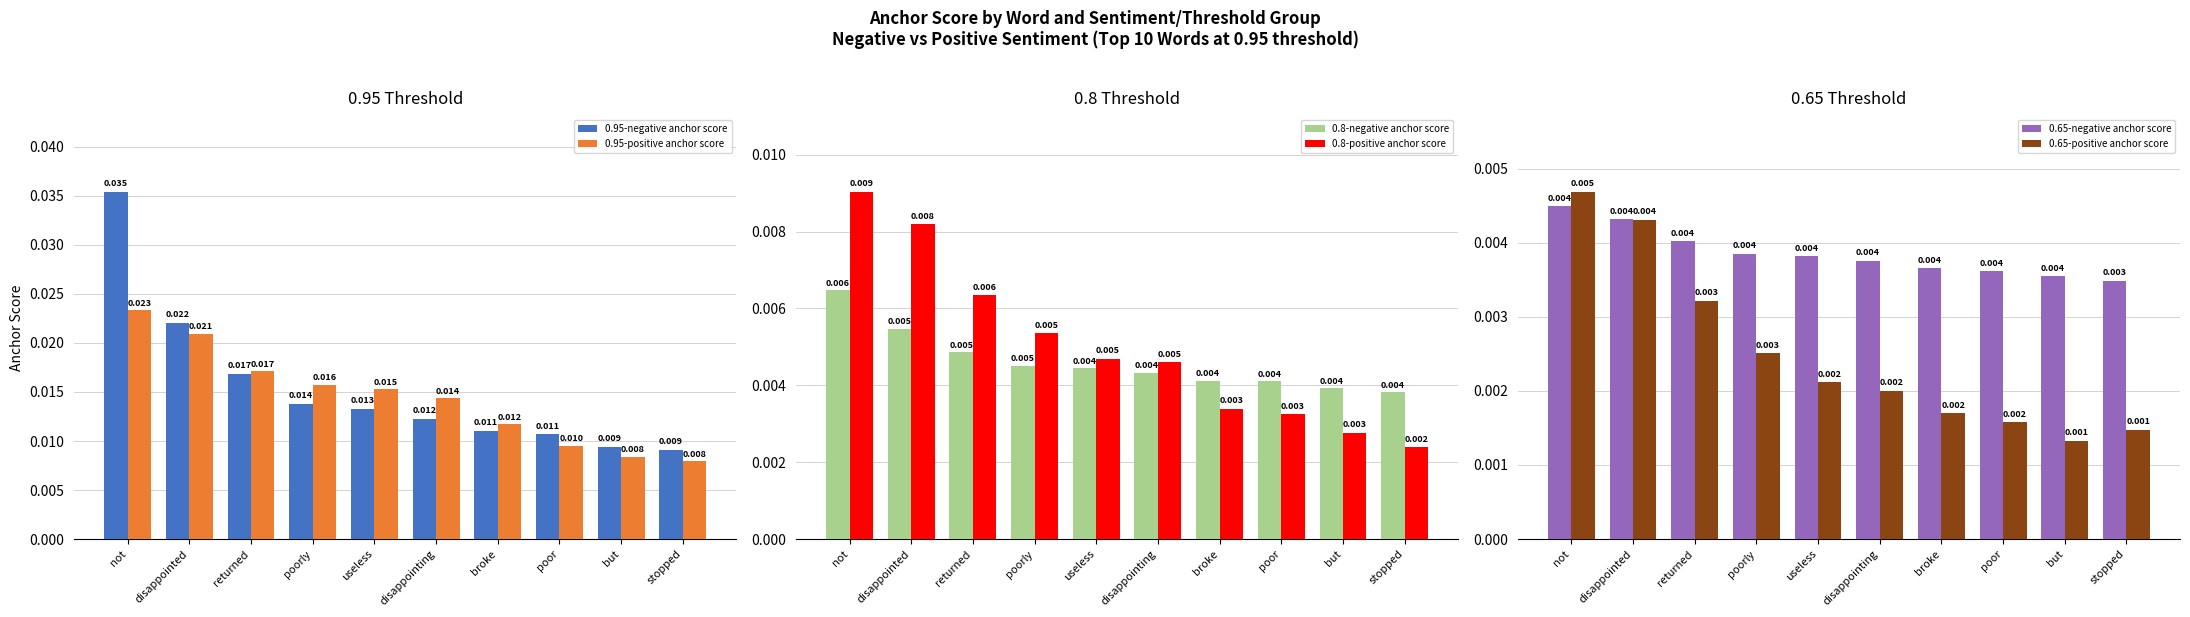

True or false: 0.8-negative anchor score has a value of 0.0 at poor.

False